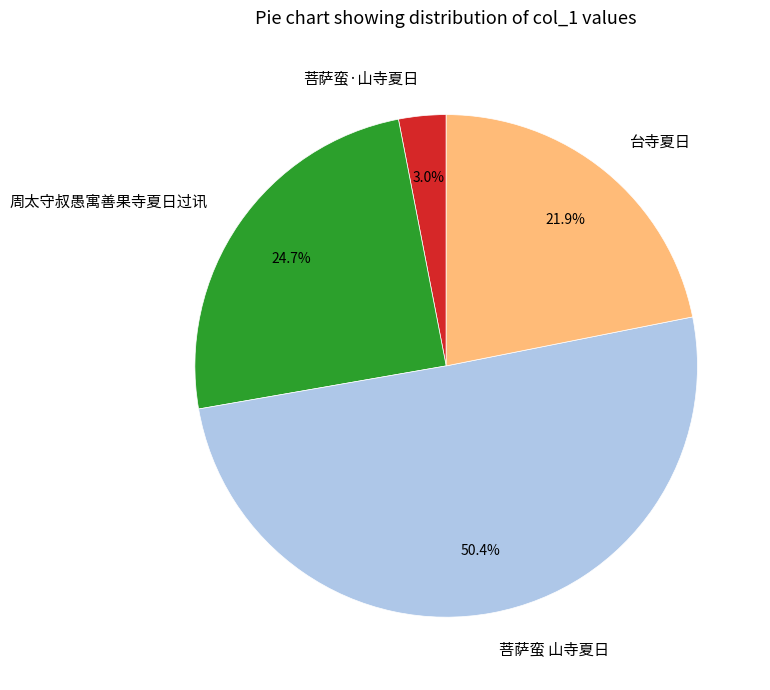

Between 菩萨蛮·山寺夏日 and 周太守叔愚寓善果寺夏日过讯, which is larger?

周太守叔愚寓善果寺夏日过讯